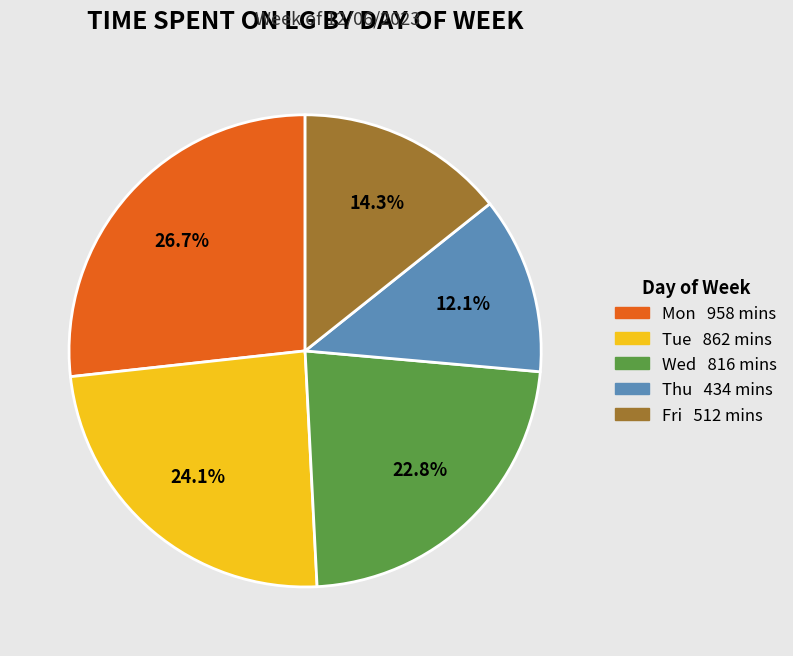

Which category has the smallest portion of the pie?

Thu